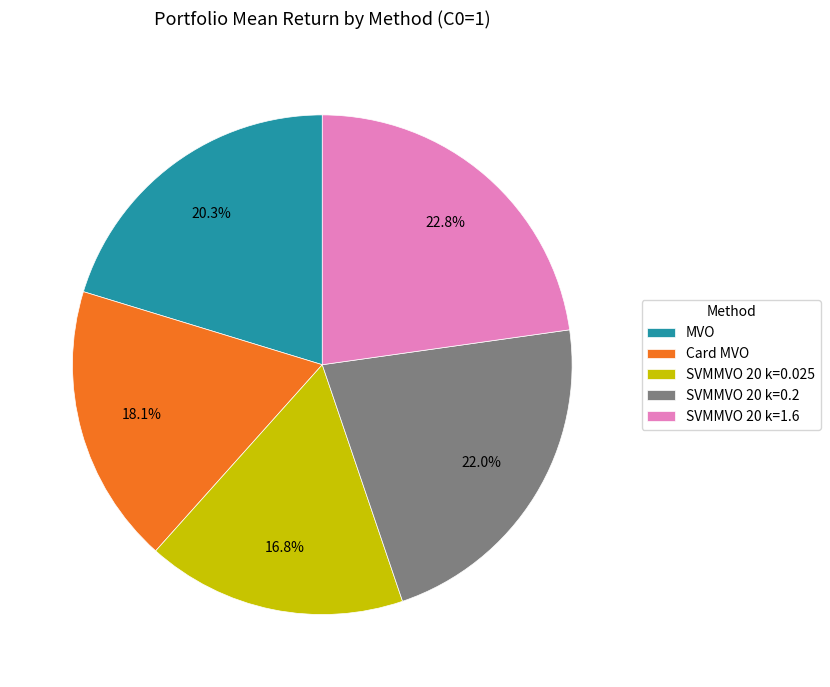

How many slices are in this pie chart?

5